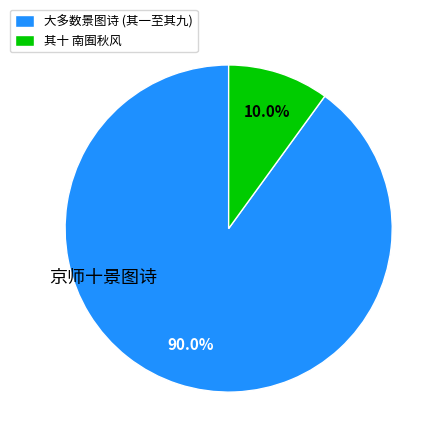

Which slice represents more than half of the pie?

大多数景图诗 (其一至其九)